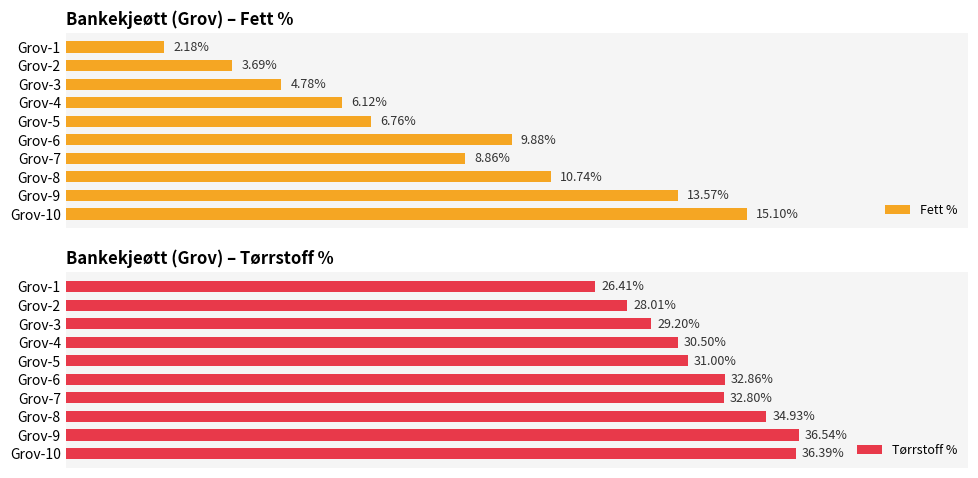

List the labels in order of Fett % value, largest first.

Grov-10, Grov-9, Grov-8, Grov-6, Grov-7, Grov-5, Grov-4, Grov-3, Grov-2, Grov-1